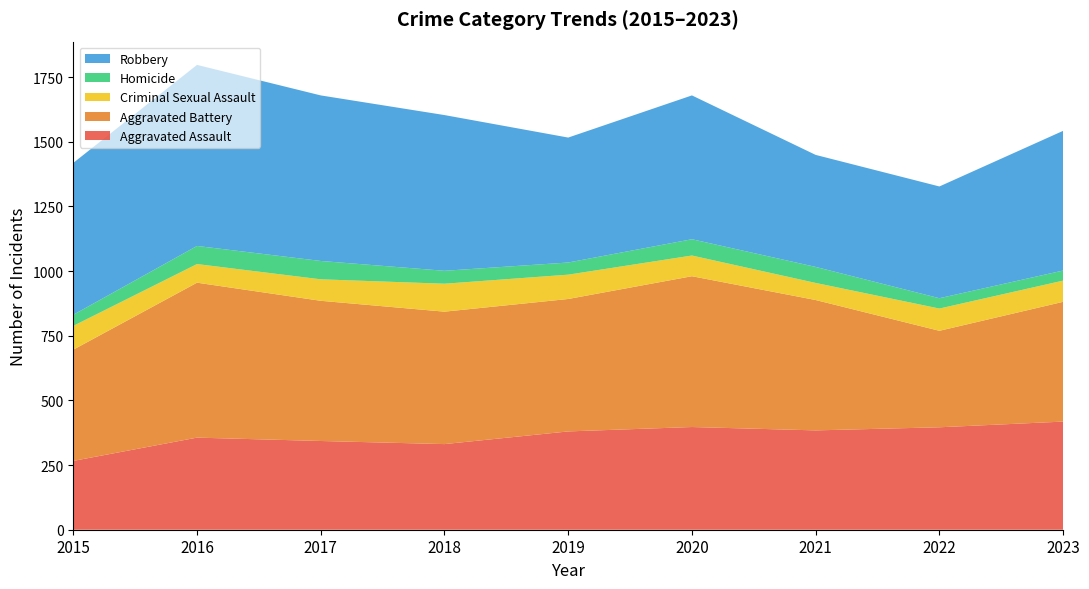

Reading right to left, list all the values displayed in this chart.

Aggravated Assault: 2023=418	2022=396	2021=384	2020=397	2019=380	2018=331	2017=343	2016=356	2015=266
Aggravated Battery: 2023=463	2022=373	2021=504	2020=583	2019=512	2018=512	2017=542	2016=599	2015=430
Criminal Sexual Assault: 2023=82	2022=86	2021=66	2020=80	2019=94	2018=108	2017=83	2016=72	2015=92
Homicide: 2023=39	2022=40	2021=62	2020=63	2019=47	2018=50	2017=71	2016=70	2015=43
Robbery: 2023=540	2022=432	2021=433	2020=556	2019=483	2018=602	2017=640	2016=700	2015=587